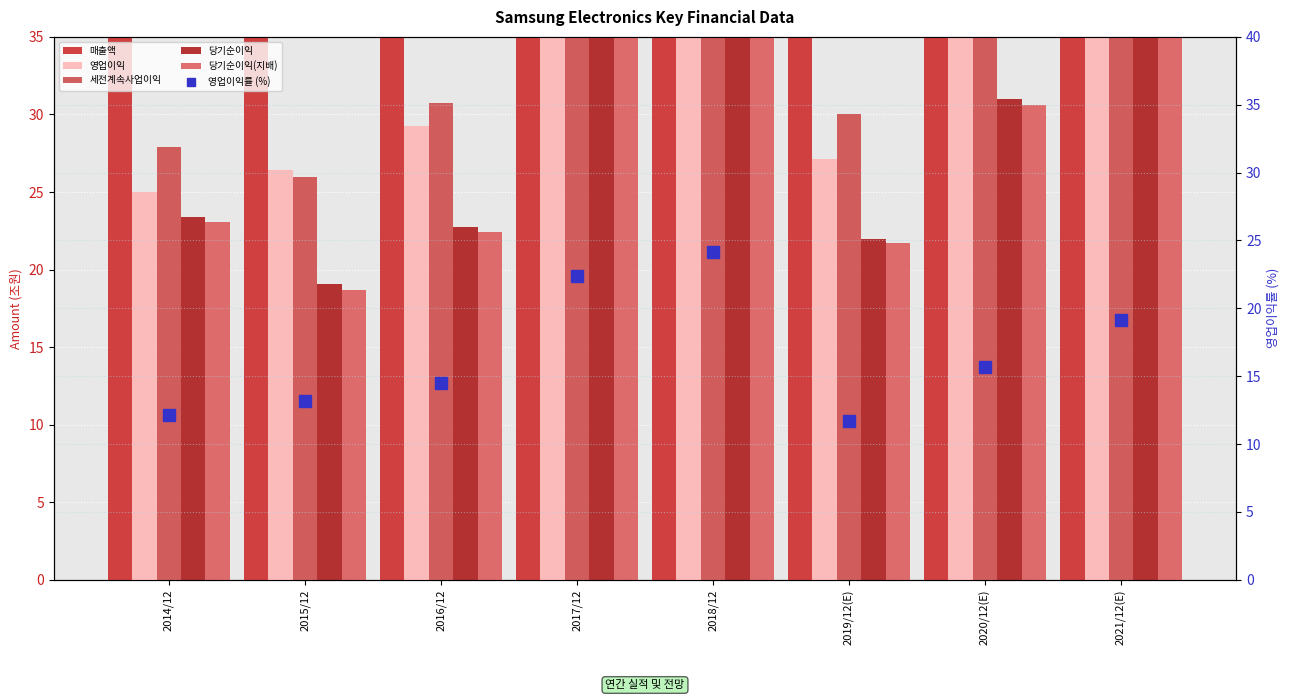

Does the chart contain any negative values?

No